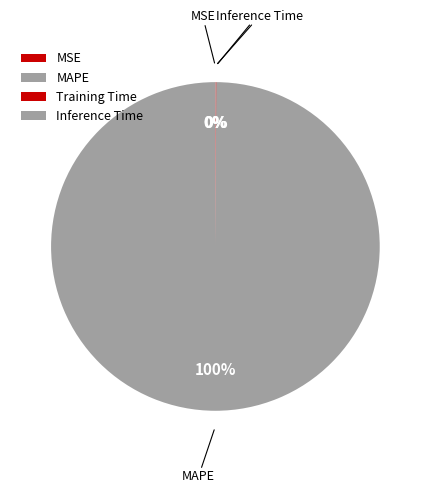

What is the majority slice?

MAPE